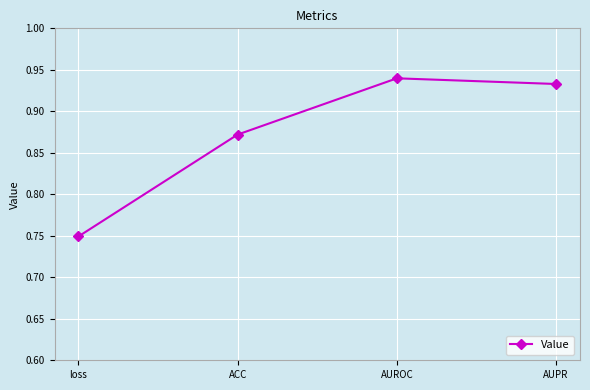

Is it true that the value at loss is 0.2?

False